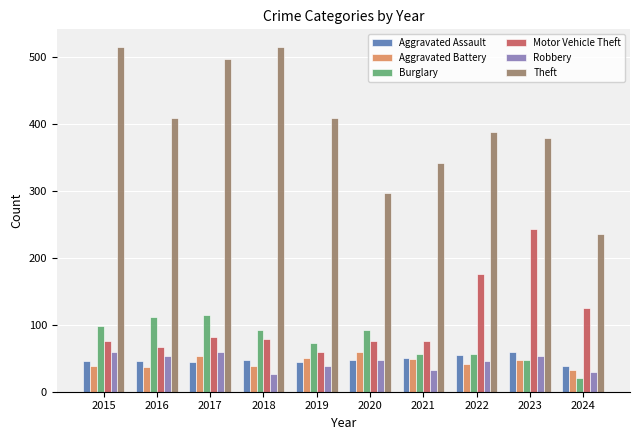

The Aggravated Battery series shows 47 at 2023. True or false?

True